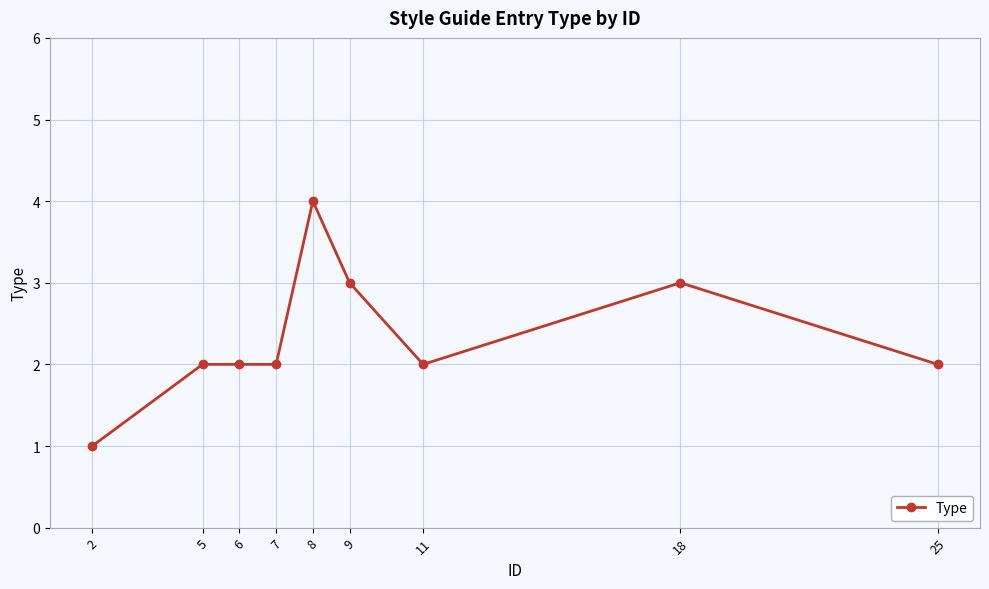

True or false: the data shows 2 at 8.

False